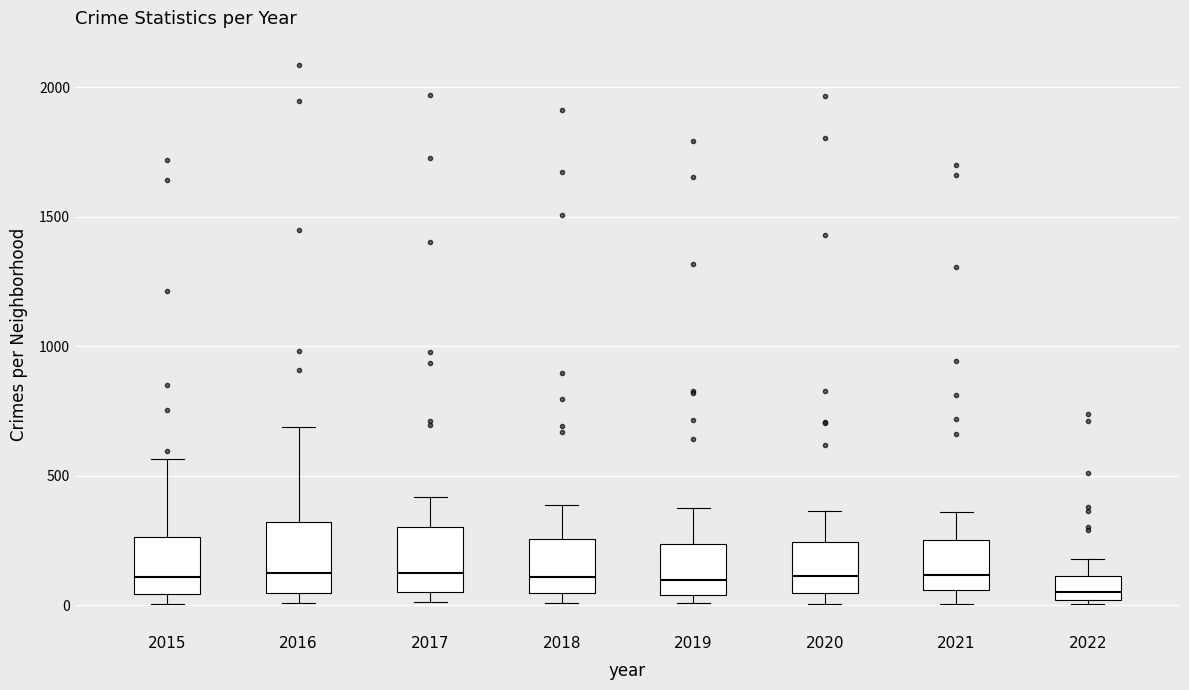

Where is the upper edge of the box at x = 2019 on the y-axis? The values are not printed on the chart, so give them approximately, as read against the axis.

250